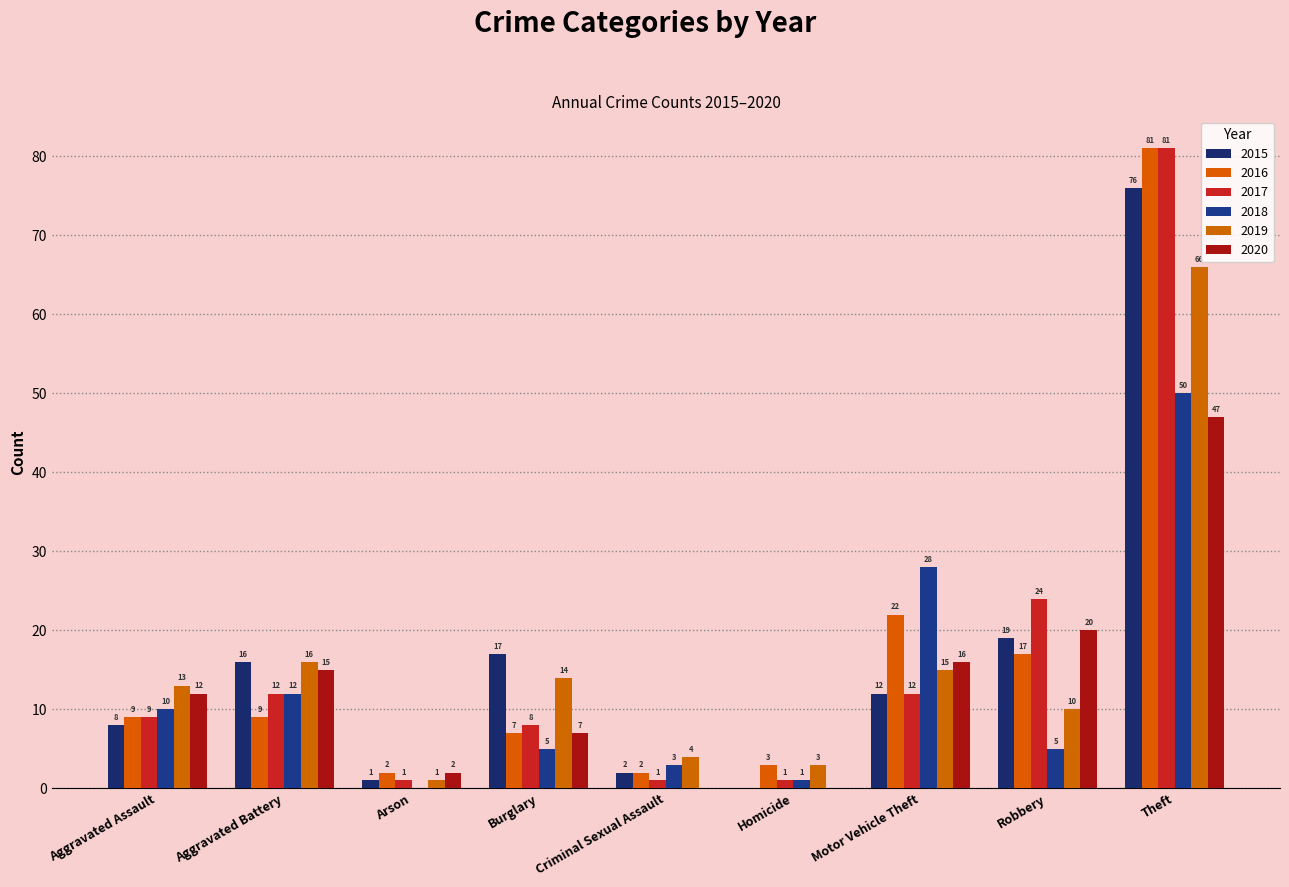

What is the total value across all series at Arson?

7